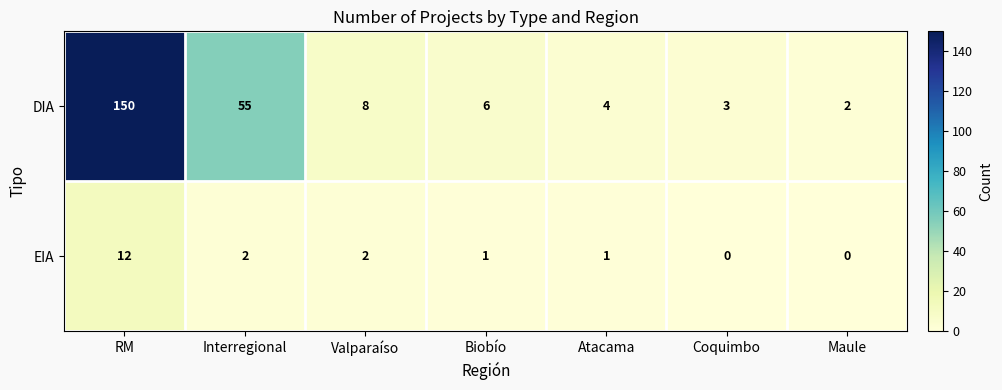

Which series changed the most between RM and Biobío?

DIA